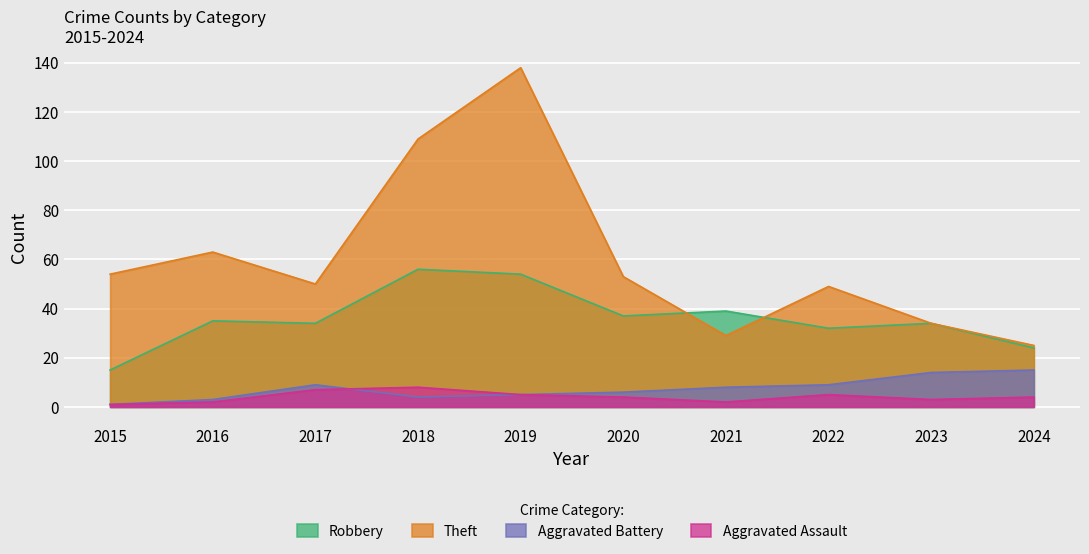

How many data points in Aggravated Assault are less than 4?

4